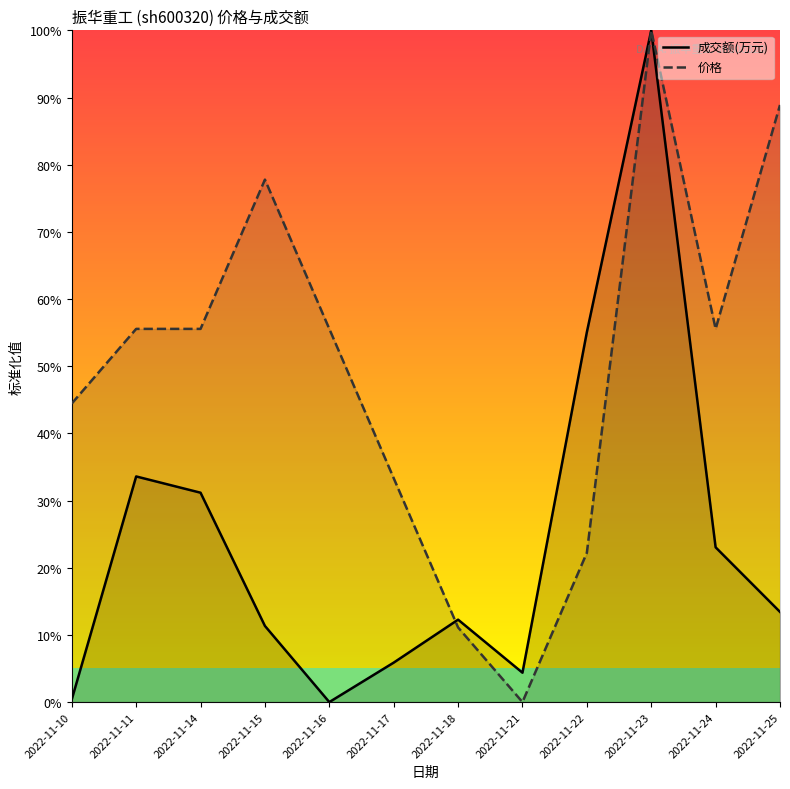

How many interior local peaks does the 价格 series have?

2